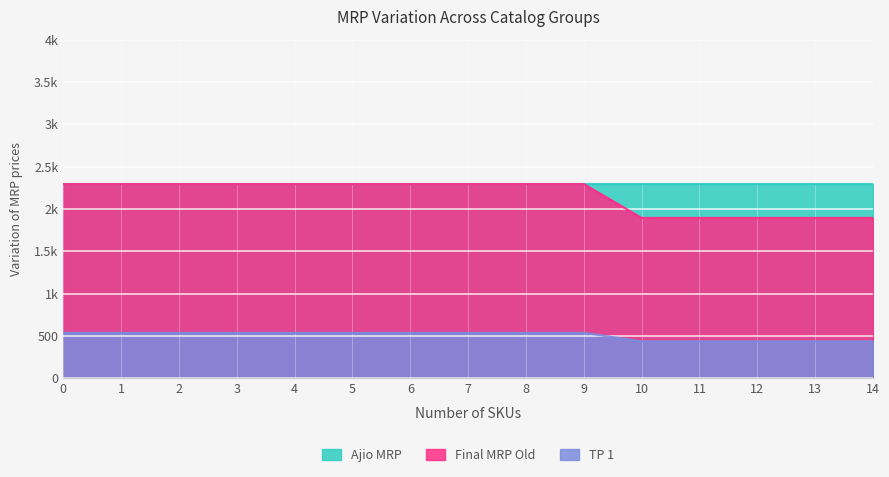

What is the sum of all TP 1 values?

7570